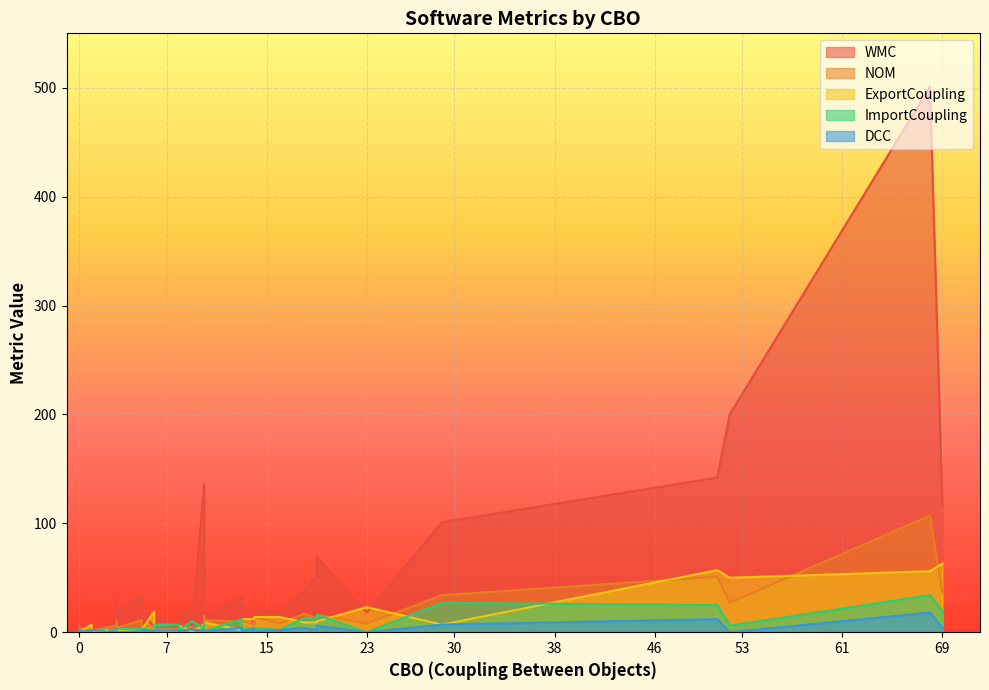

Which series has the widest spread of values?

WMC